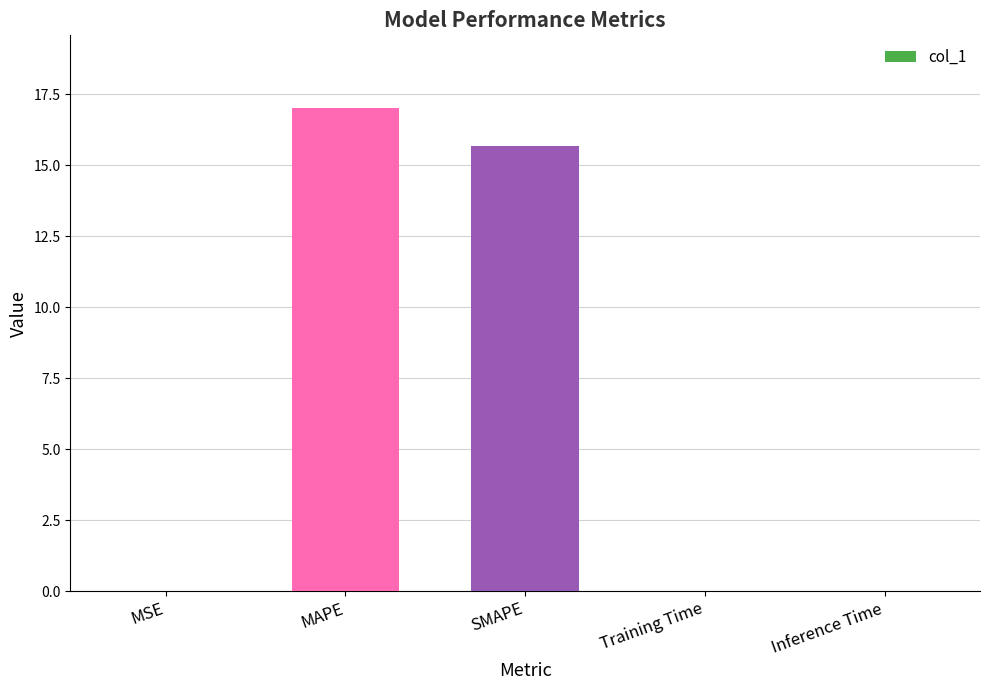

Which category has the highest value across all series?

MAPE